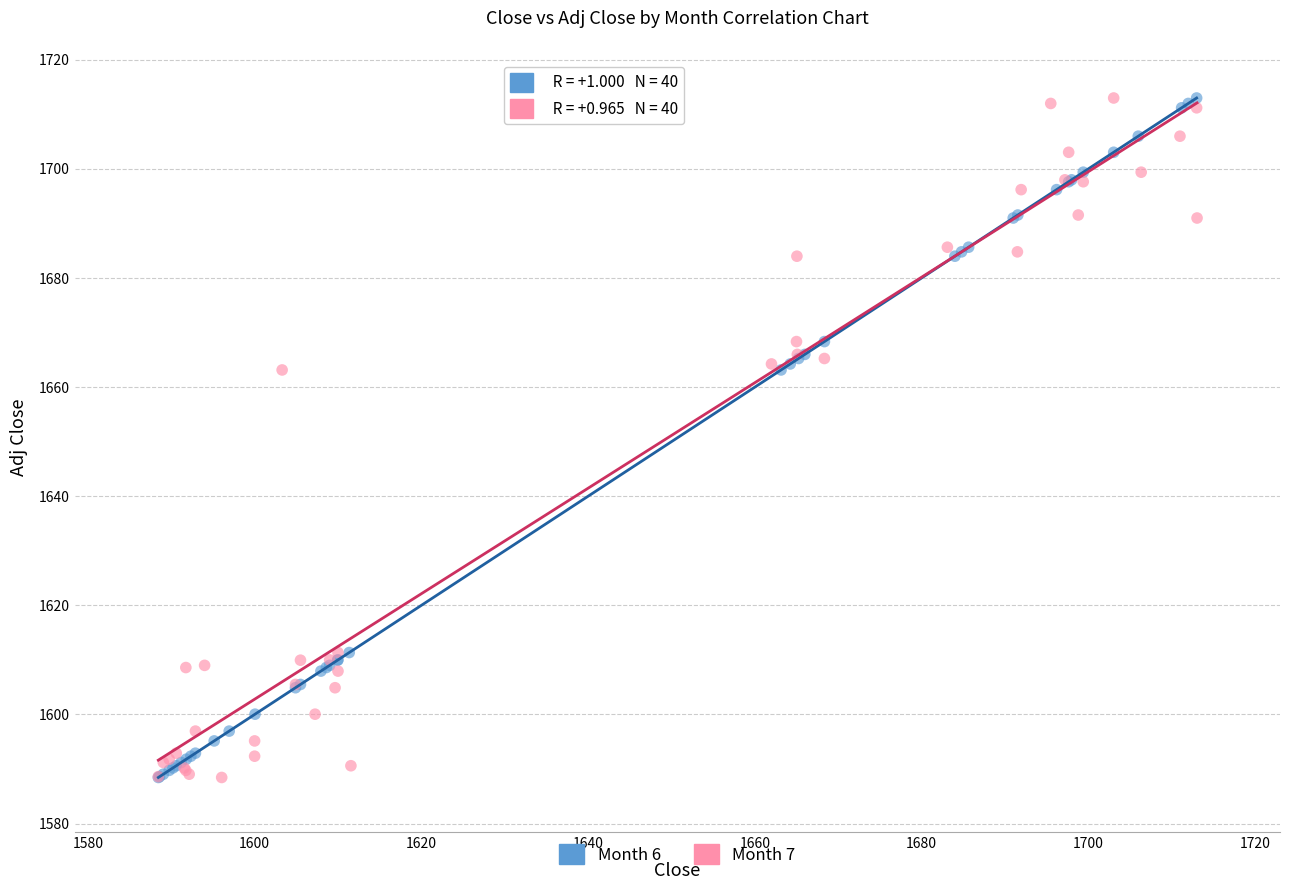

What are all the series names shown in the legend?

Month 6, Month 7